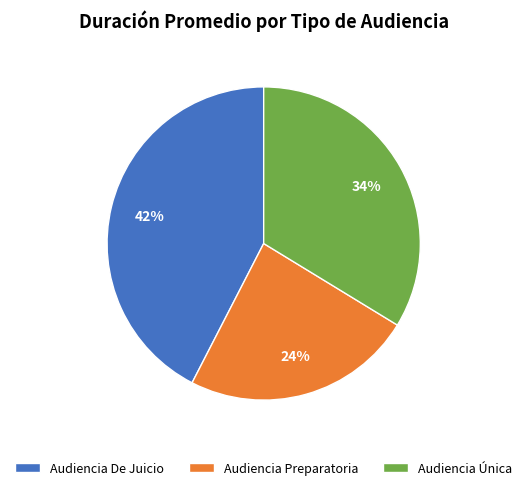

Rank the categories by value from highest to lowest.

Audiencia De Juicio, Audiencia Única, Audiencia Preparatoria